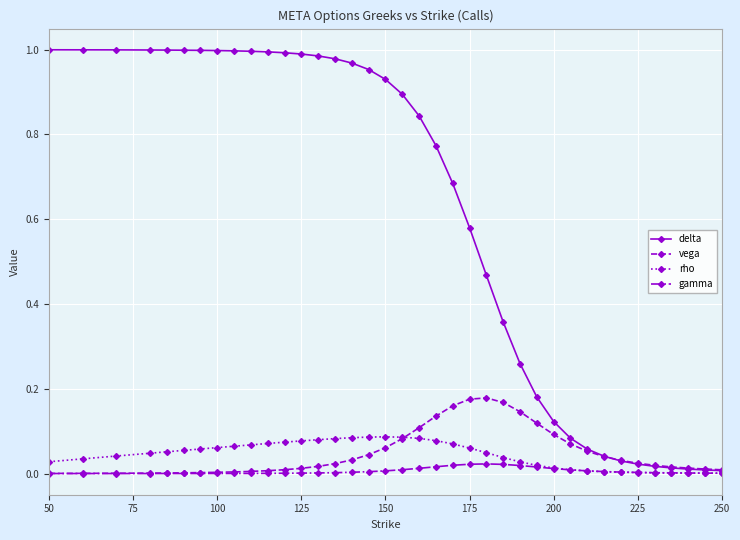

Rank the series by their maximum value, from lowest to highest.

gamma, rho, vega, delta